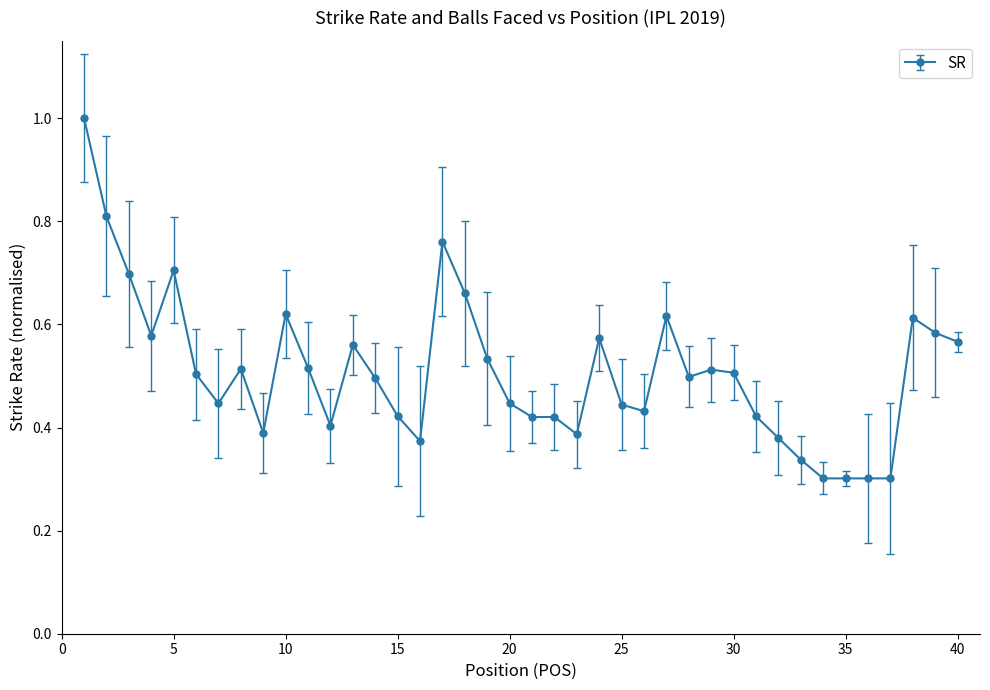

What is the maximum value shown in the chart?

1.0